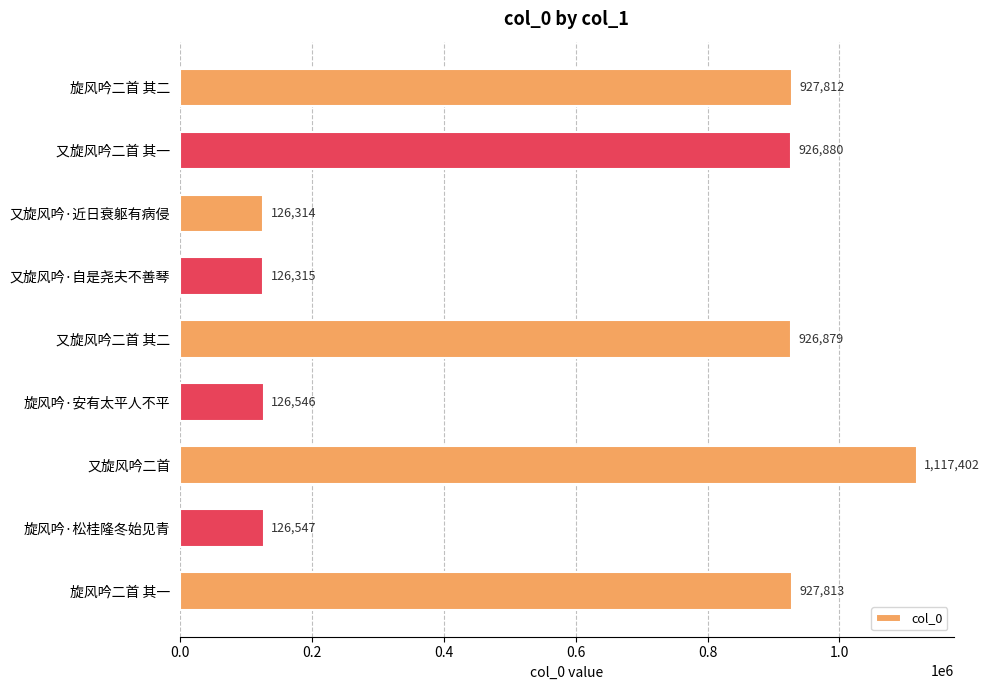

How many series are shown in this chart?

1